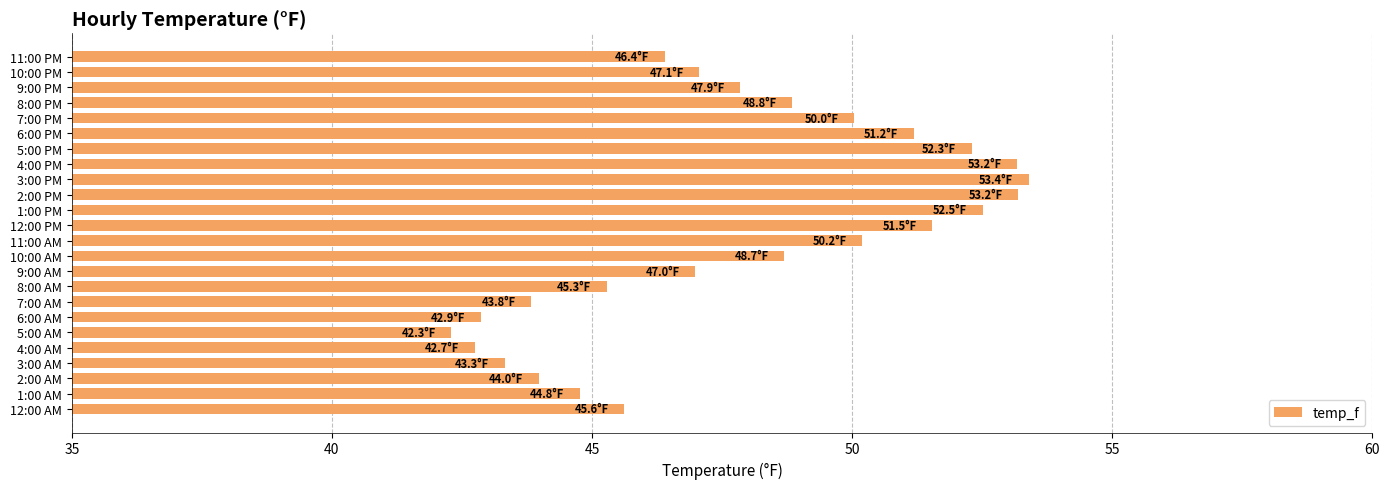

The value at 1:00 PM is 15.7. True or false?

False